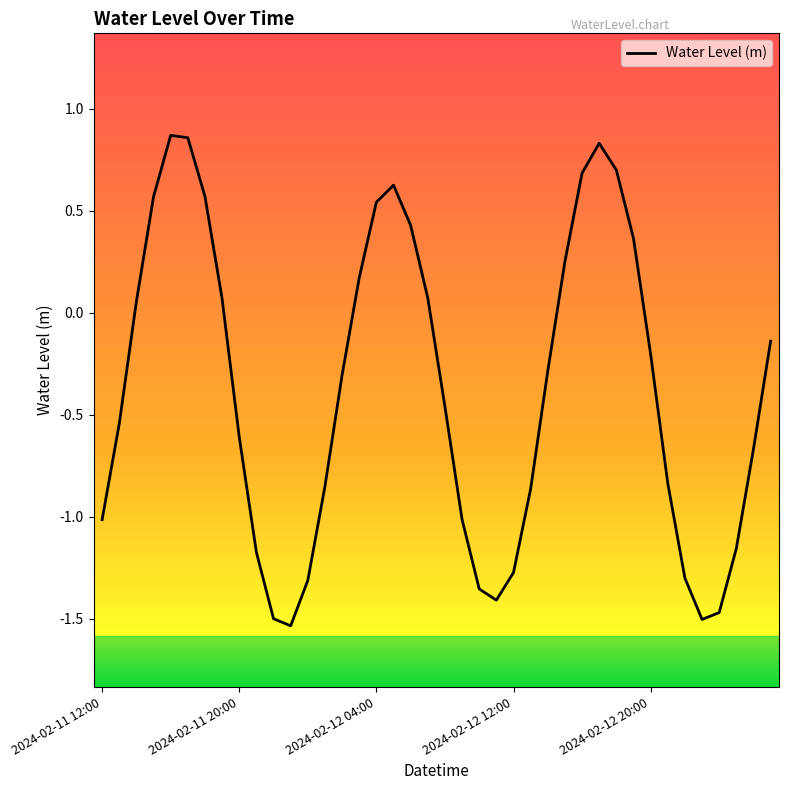

How many positive values are there?

16